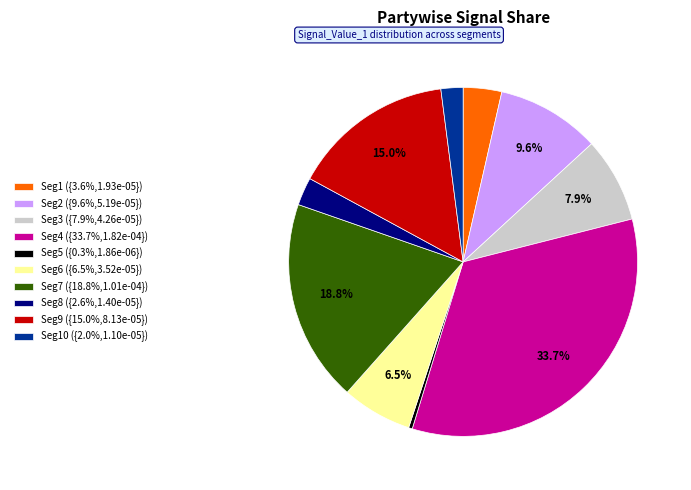

Combined, do Seg4 ({33.7%,1.82e-04}) and Seg10 ({2.0%,1.10e-05}) account for over 50%?

No